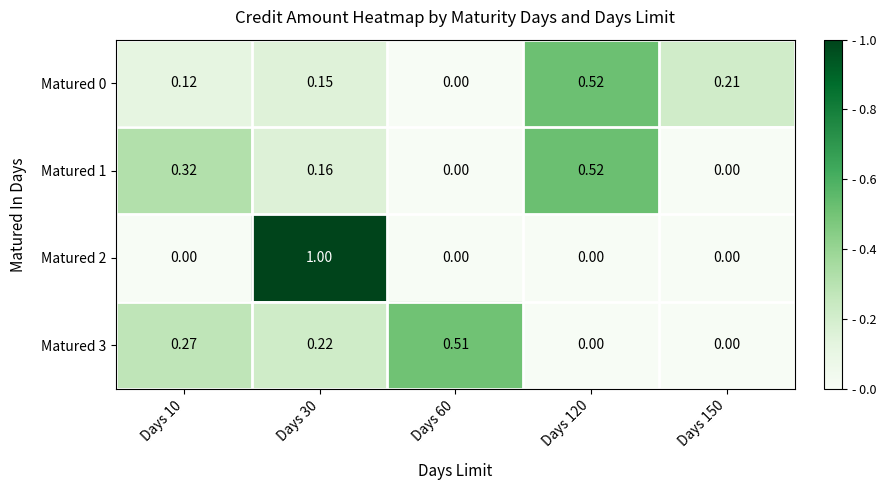

Count the number of data series in this chart.

4